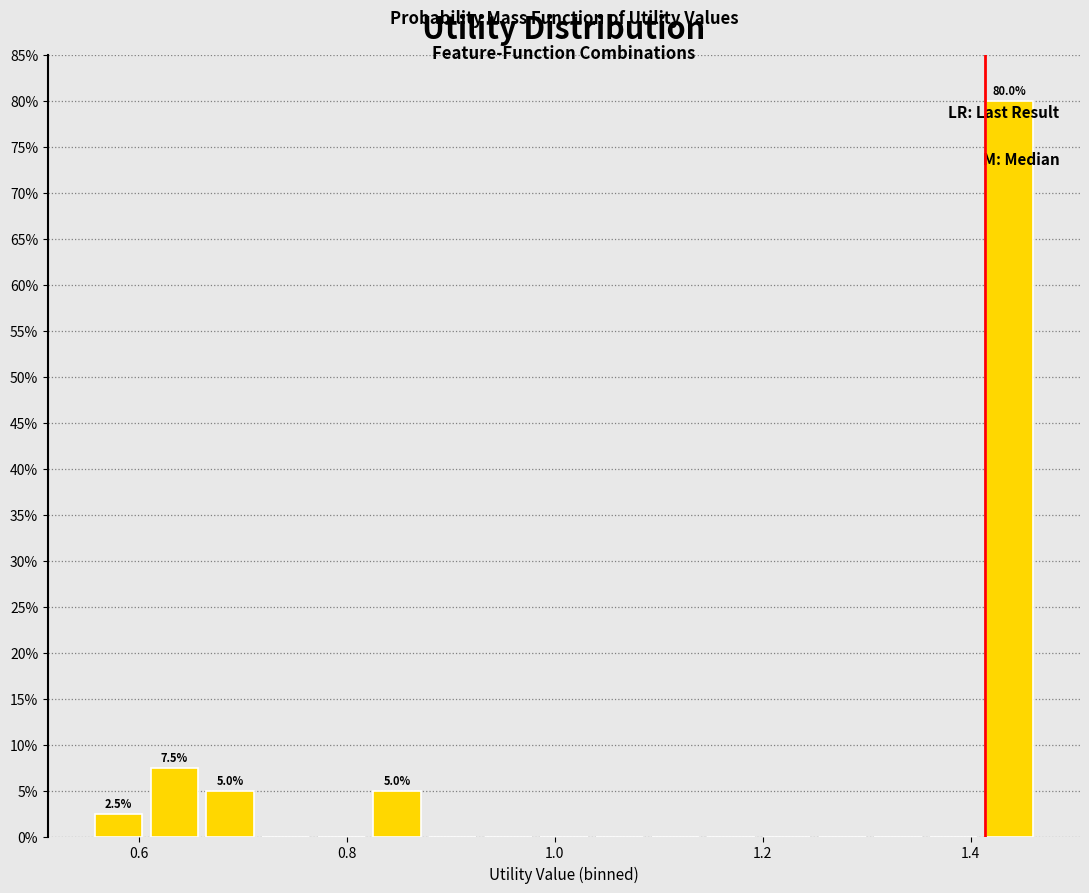

Around what value on the x-axis is the tallest bar? Give the approximate position of its centre, as read against the axis.

1.44